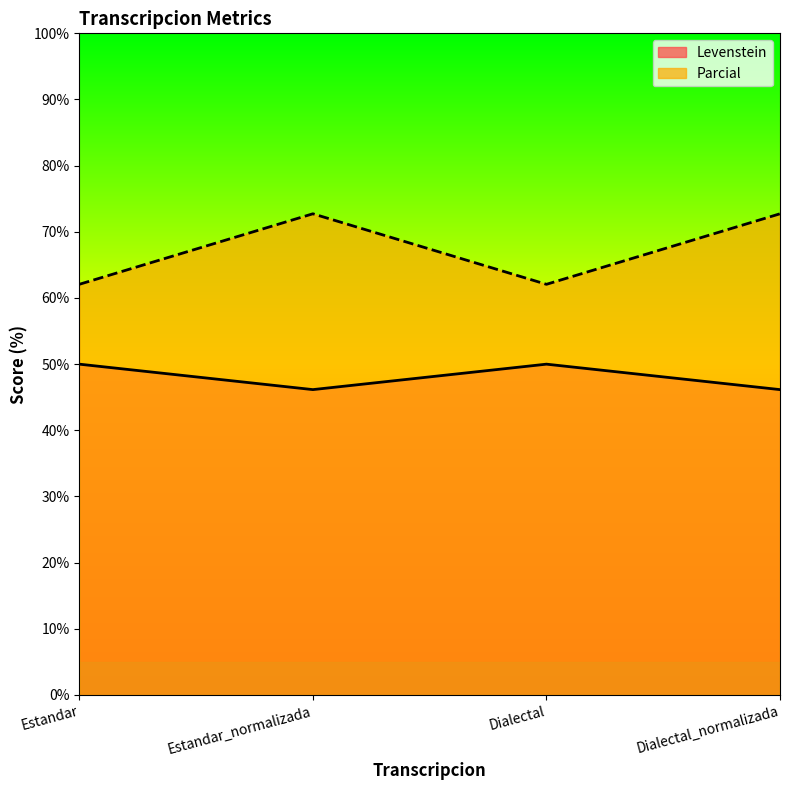

True or false: Levenstein and Parcial intersect in this chart.

False